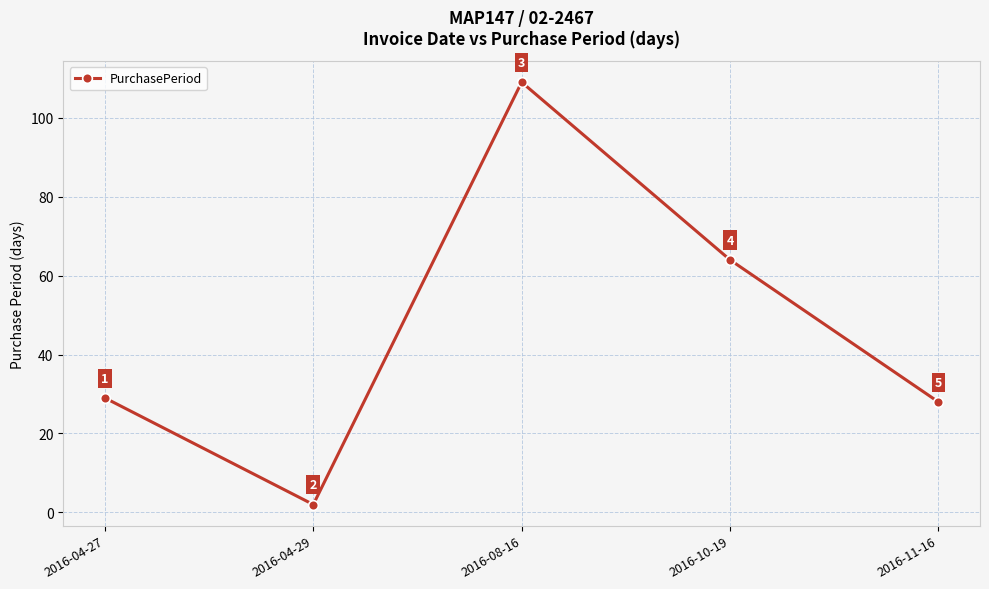

How many data points does each series have?

5